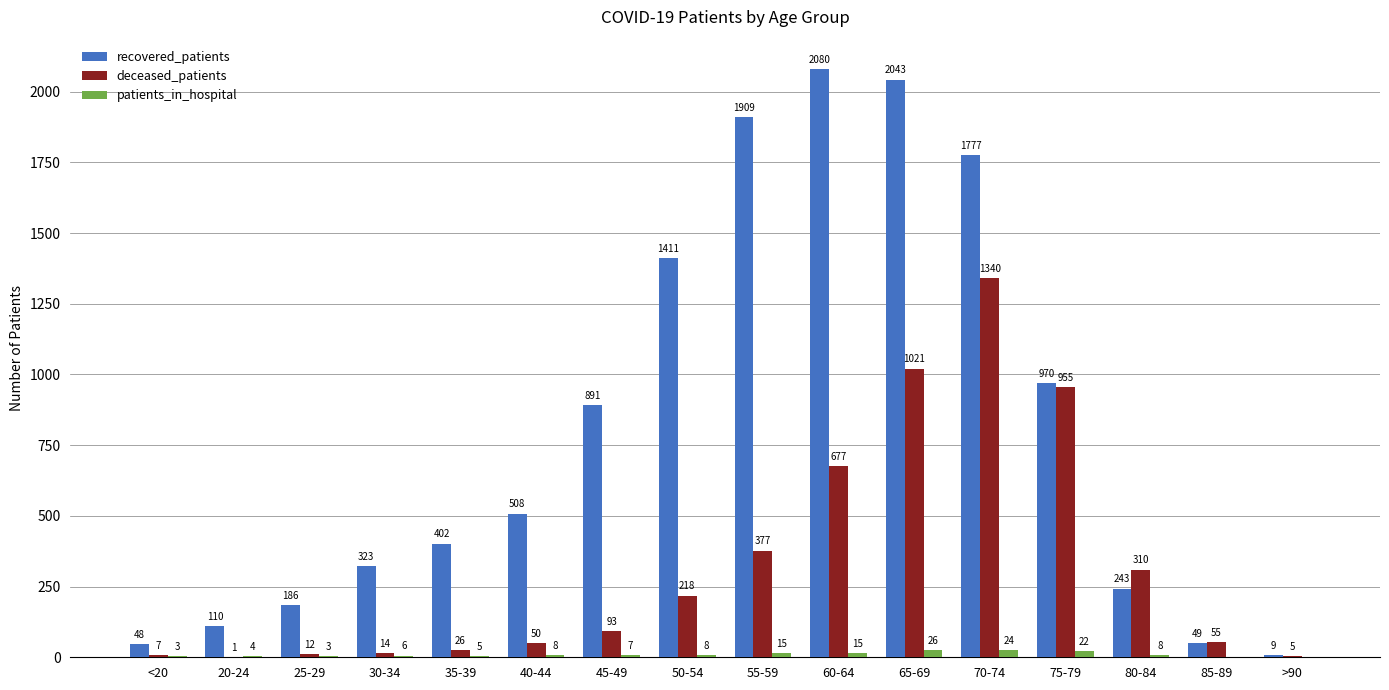

Count the number of data series in this chart.

3